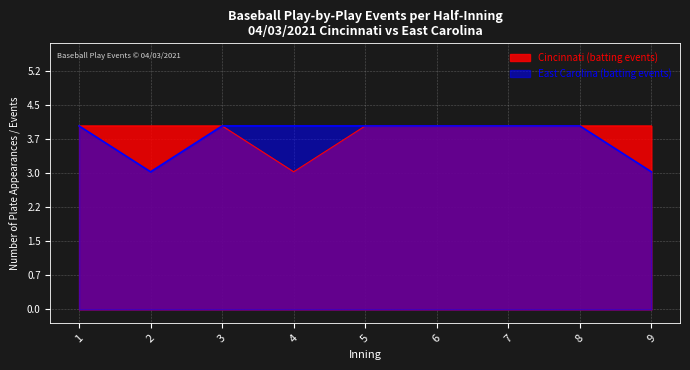

True or false: Cincinnati (batting events) has a value of 4 at 6.

True